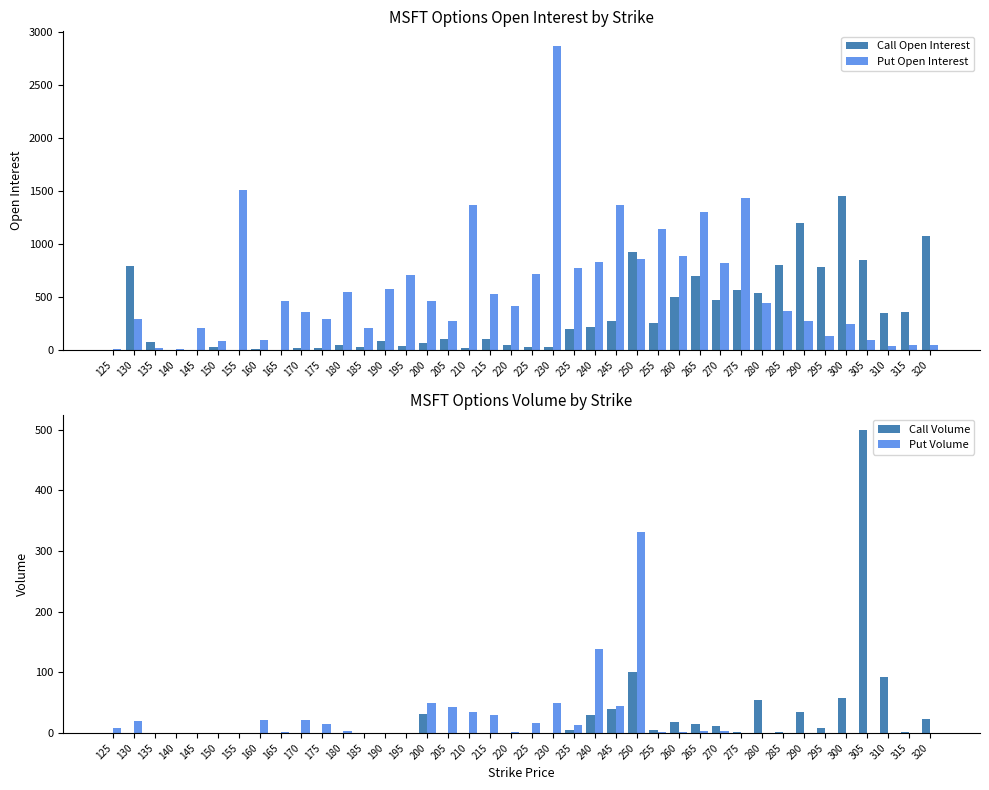

What is the sum of all Put Open Interest values?

23020